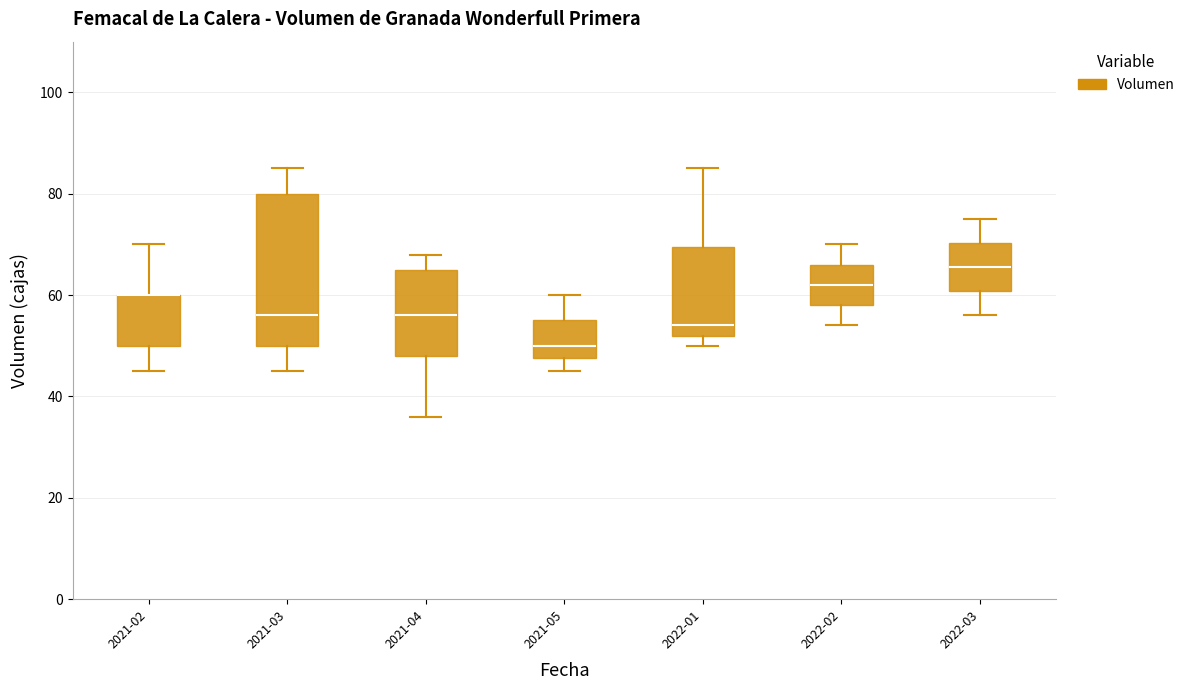

Comparing the boxes themselves (not the whiskers), which one is the tallest?

2021-03